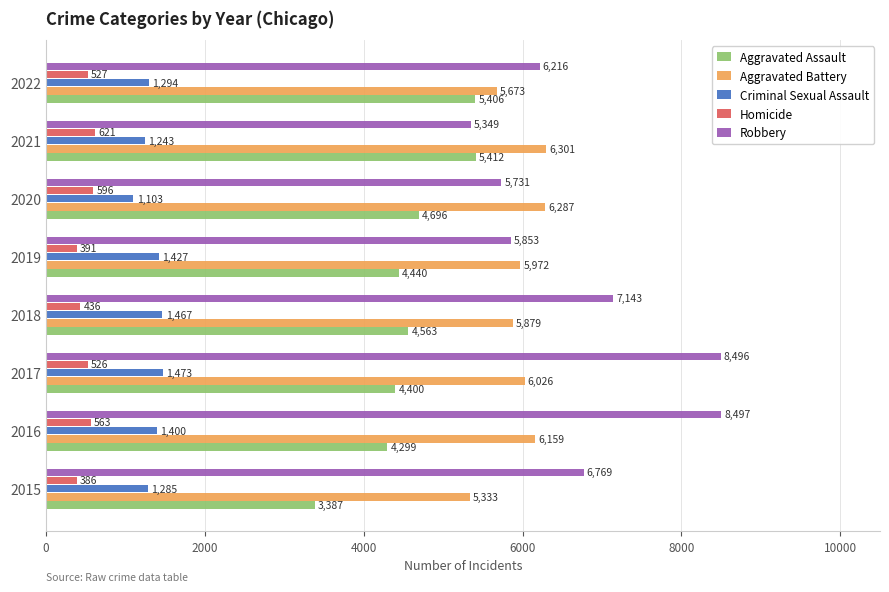

How many data points in Robbery are less than 6769?

4